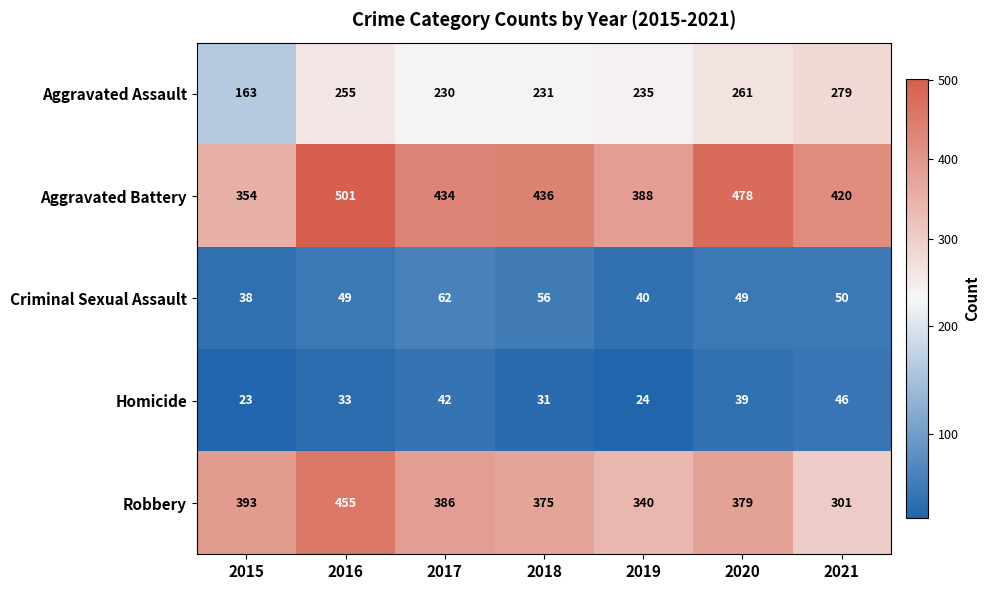

What is the greatest value displayed?

501